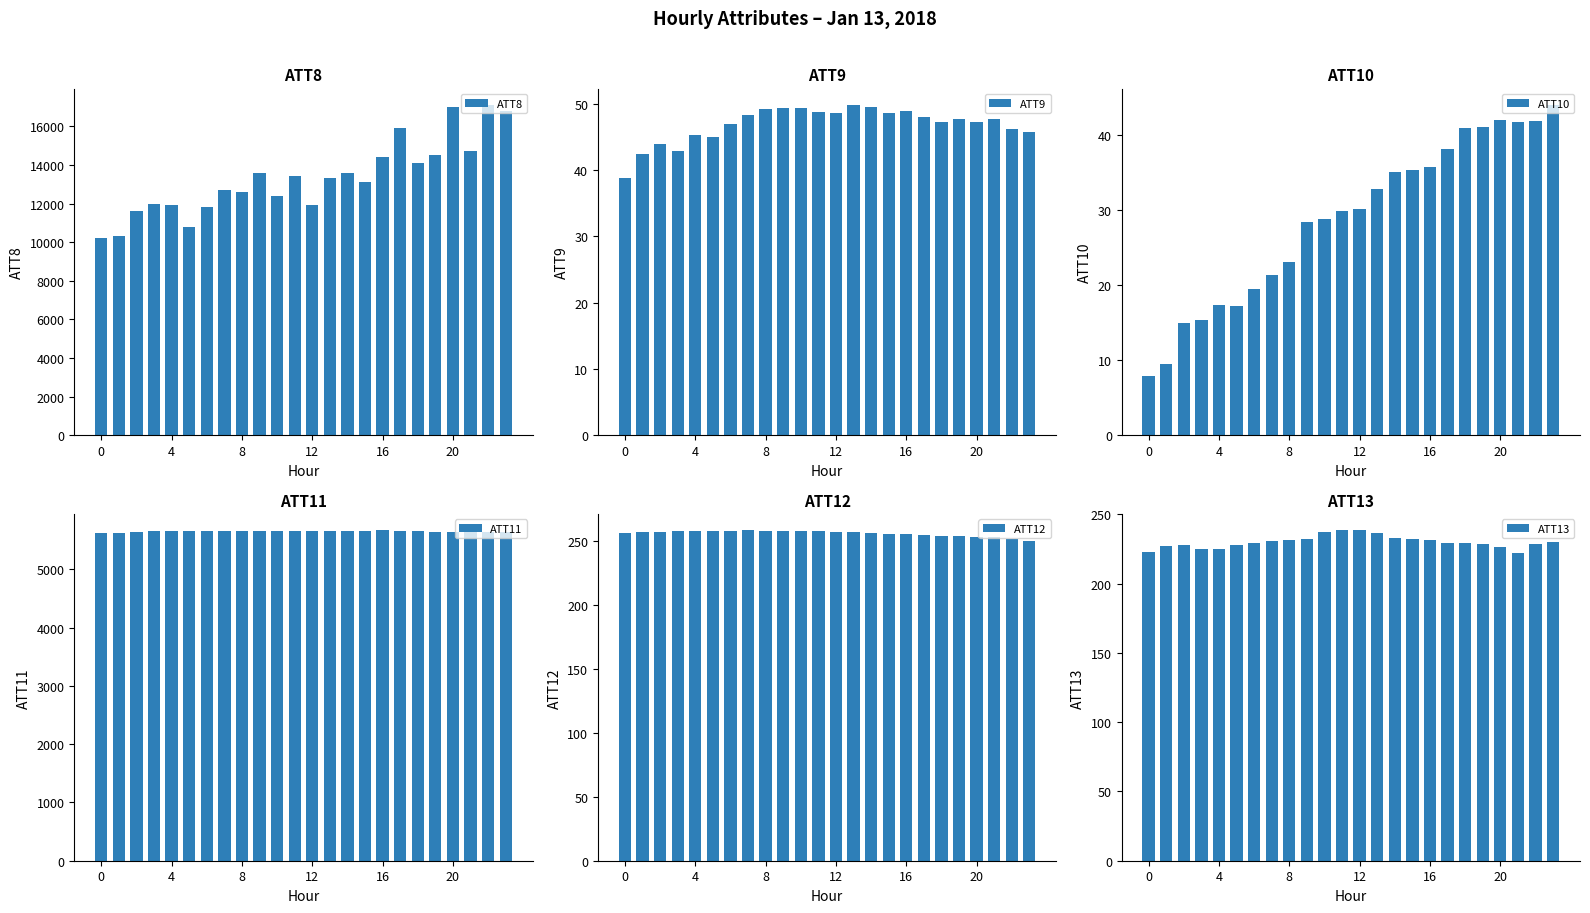

Are the bars grouped side by side (vs. stacked)?

Yes